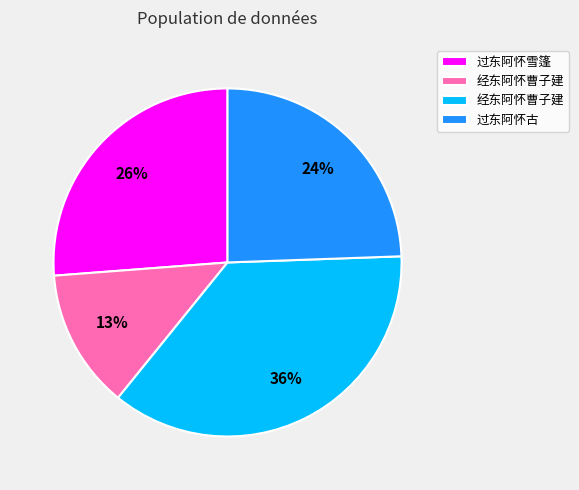

To the nearest percent, what is the difference between the largest and smallest slice percentages?

23%